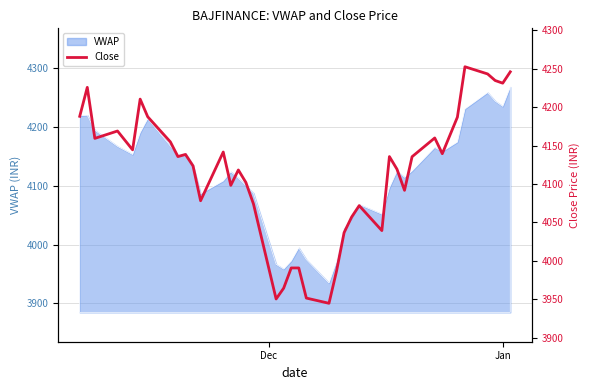

The chart shows a value of 2573.8 at 22. True or false?

False